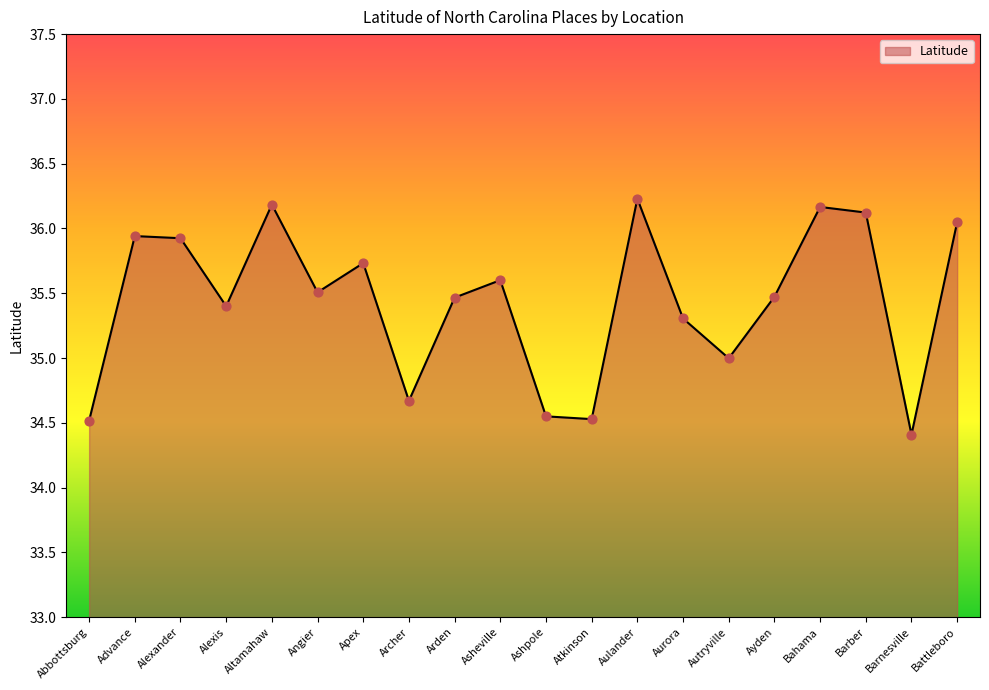

What is the ratio of the value at Aulander to the value at Asheville?

1.0